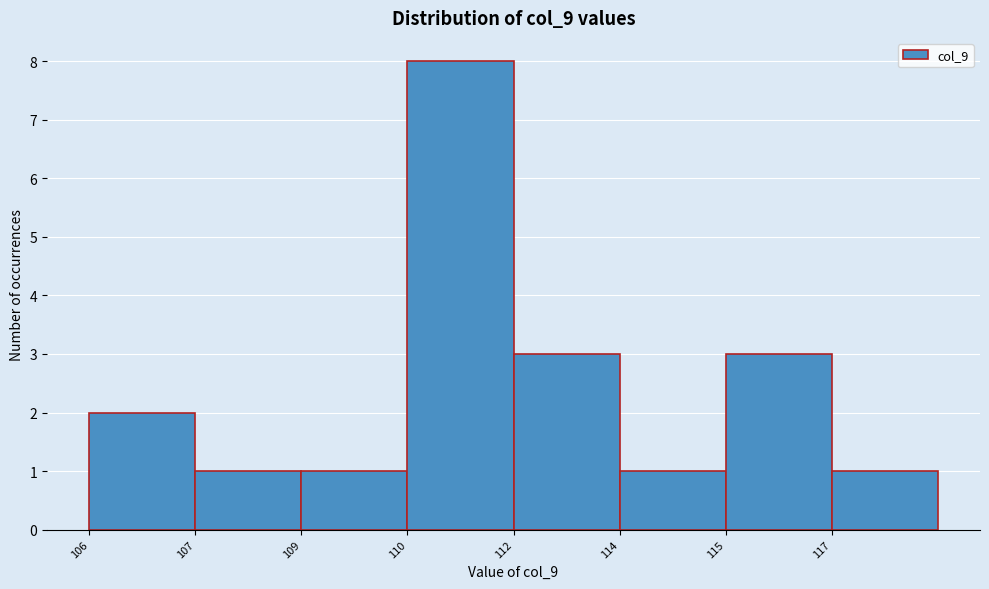

Reading left to right, extract all data points from this chart.

106=2	107=1	109=1	110=8	112=3	114=1	115=3	117=1